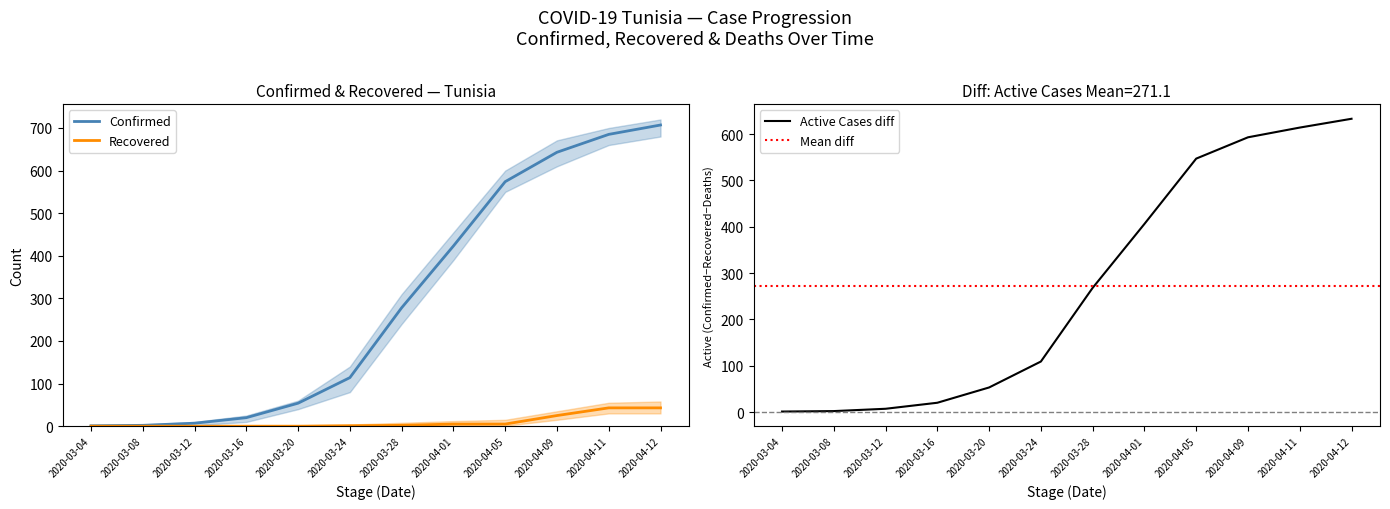

Where is Recovered nearest to the value 21?

2020-04-09